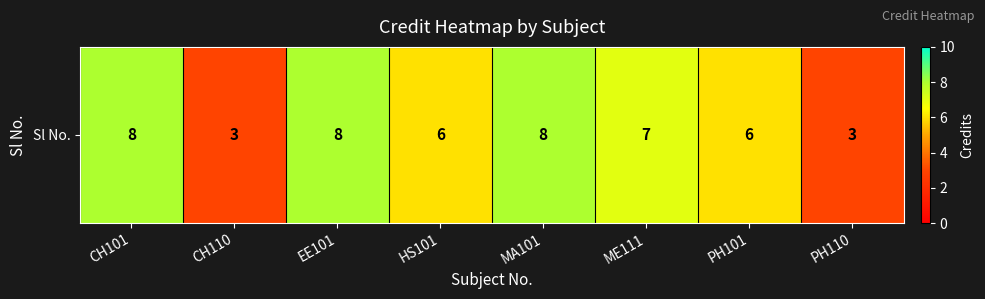

Reading right to left, what are all the values shown in this chart?

3	6	7	8	6	8	3	8